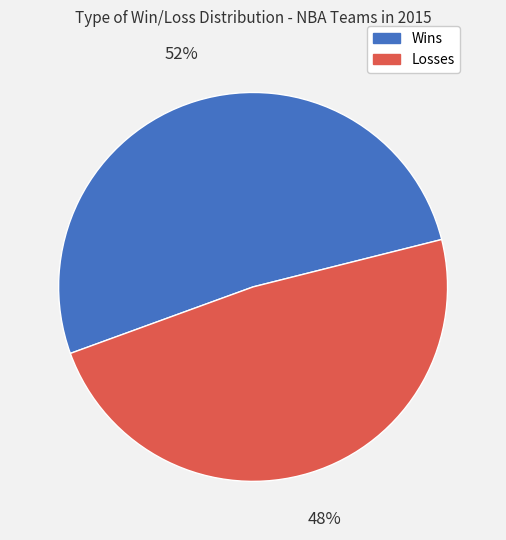

Rank the categories by value from lowest to highest.

Losses, Wins